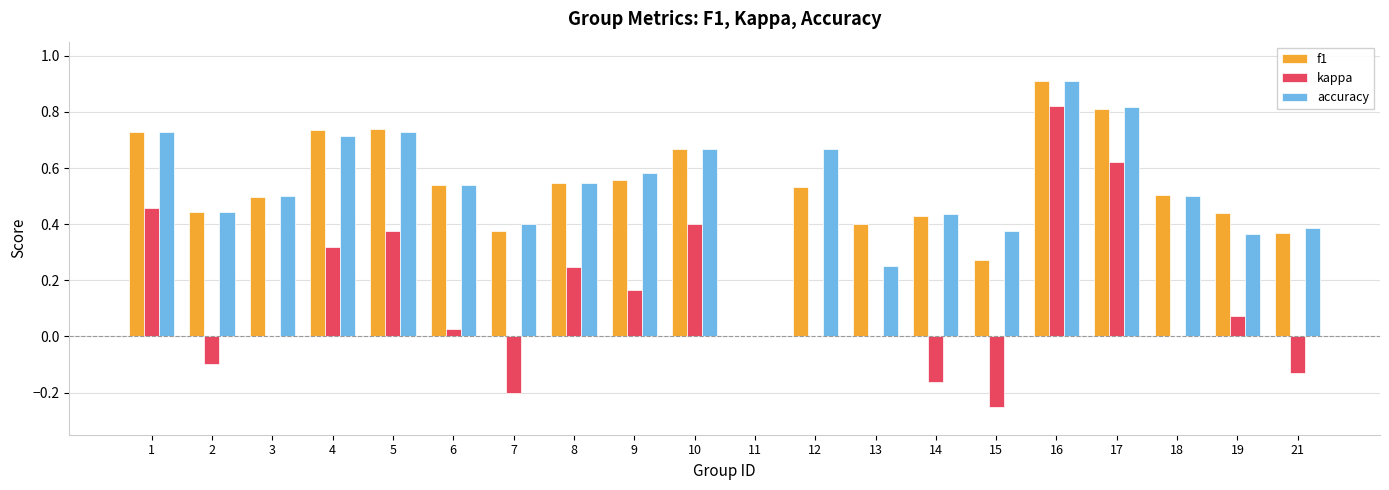

Between 8 and 15, which series saw the biggest shift?

kappa